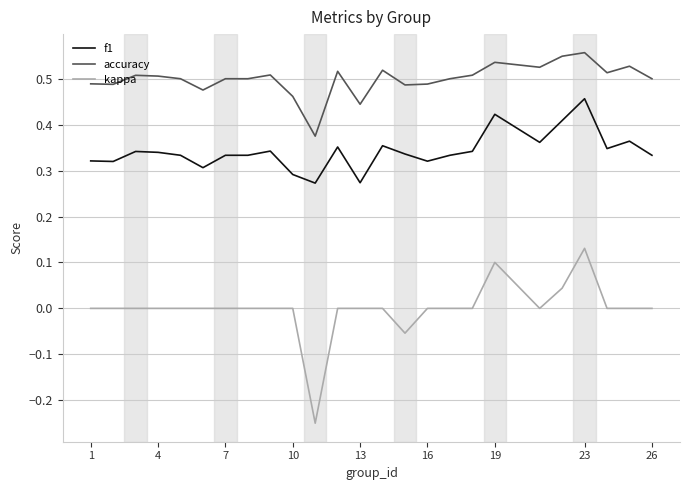

True or false: accuracy and kappa intersect in this chart.

False